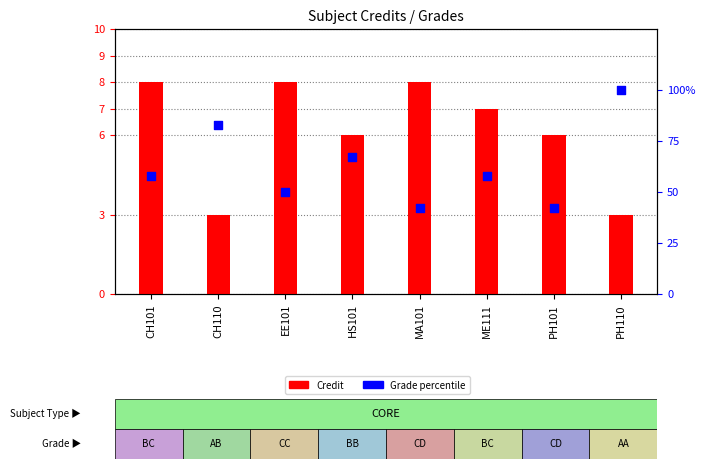

At how many categories does at least one series exceed 69?

2